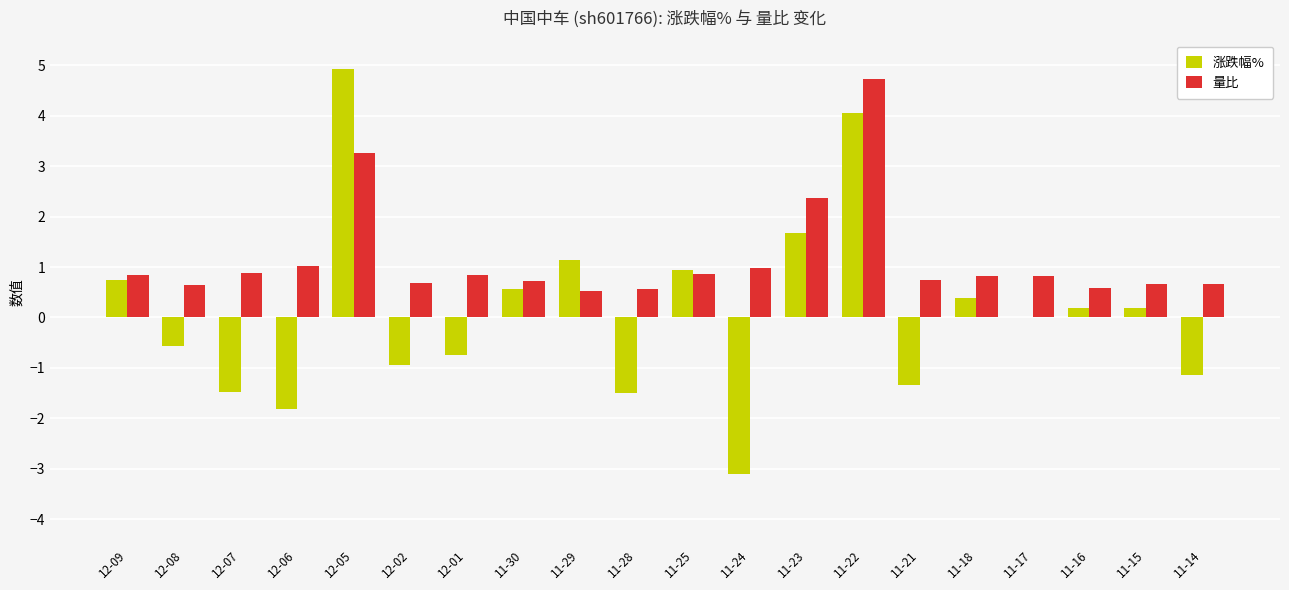

True or false: 量比 has a value of 3.1 at 11-23.

False